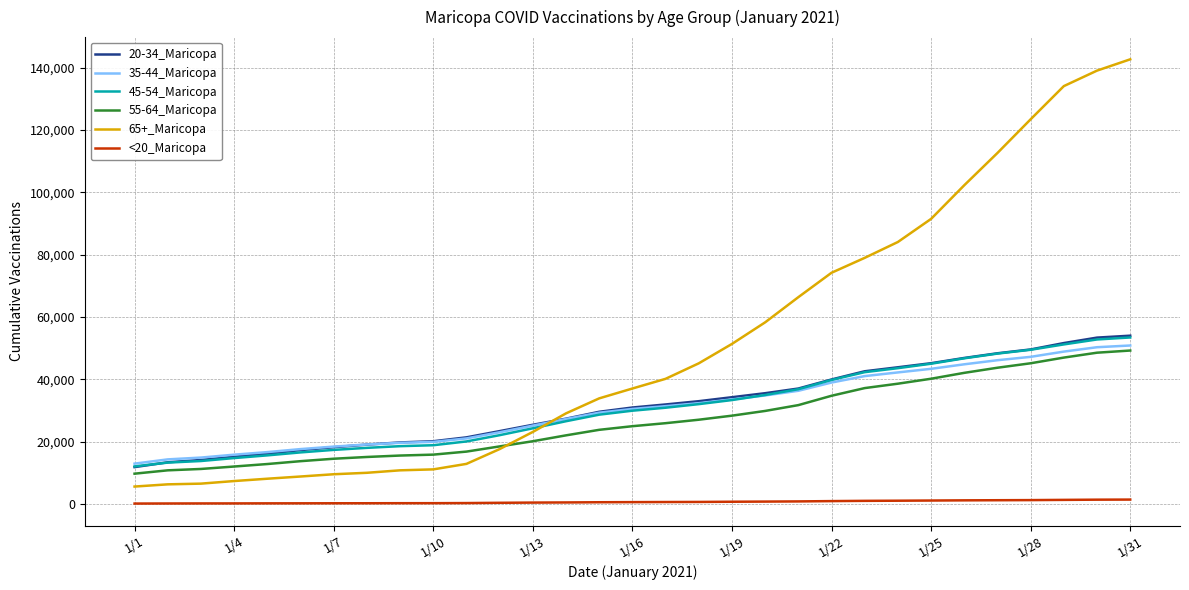

Count the number of data series in this chart.

6